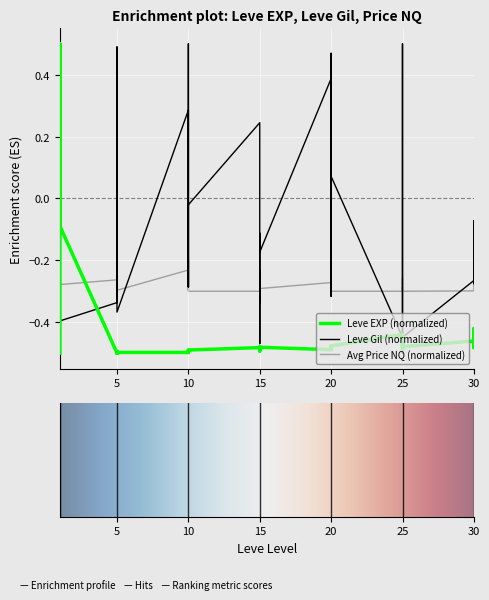

What is the difference between the second highest and second lowest values in the Leve Gil series?

1.0